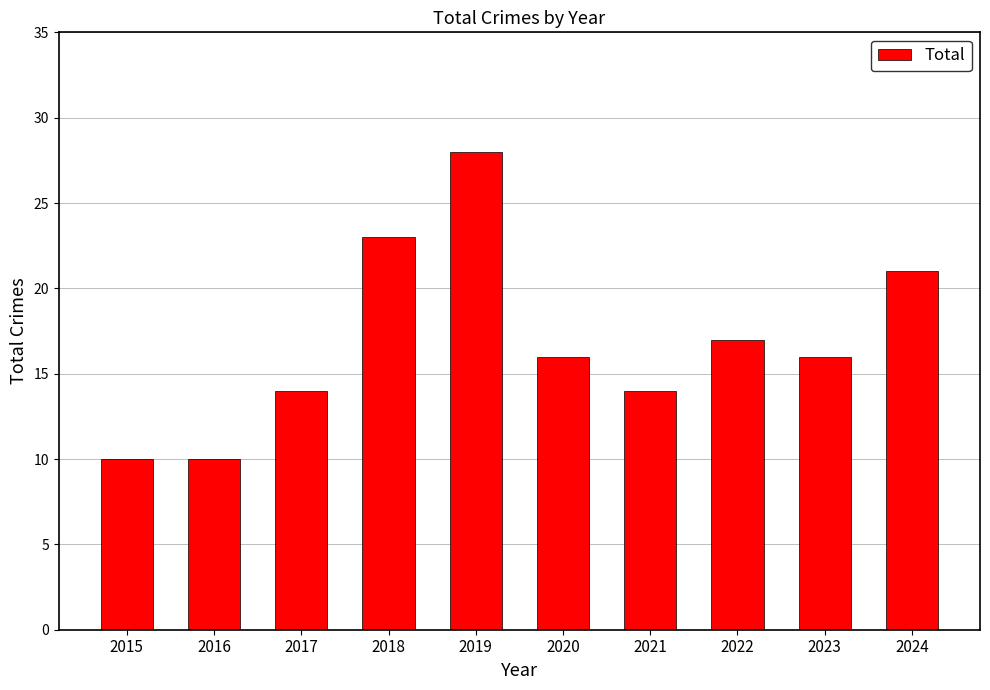

What is the sum of all values?

169